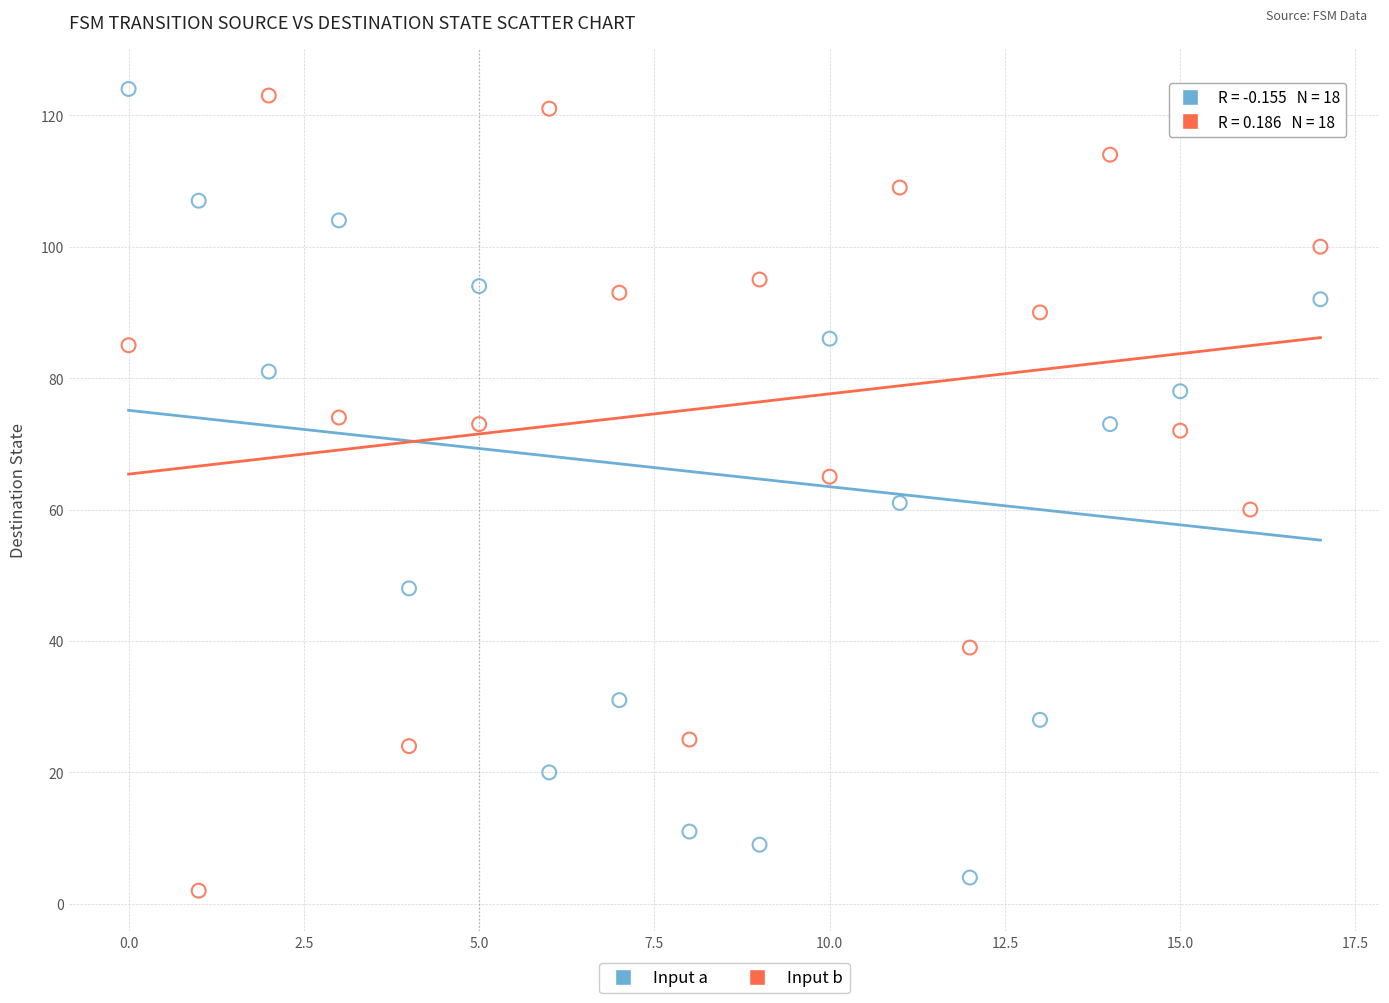

Across all data points, what is the range of Y values (max minus min)?

122